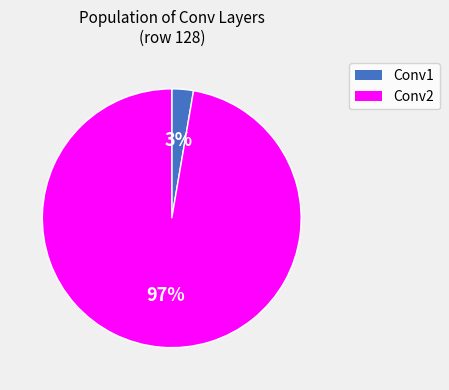

To the nearest percent, what is the average slice percentage?

50%